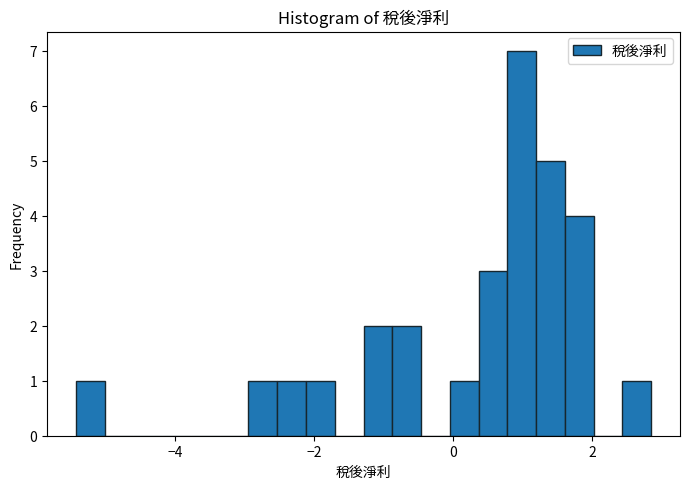

Around what value on the x-axis is the tallest bar? Give the approximate position of its centre, as read against the axis.

1.0